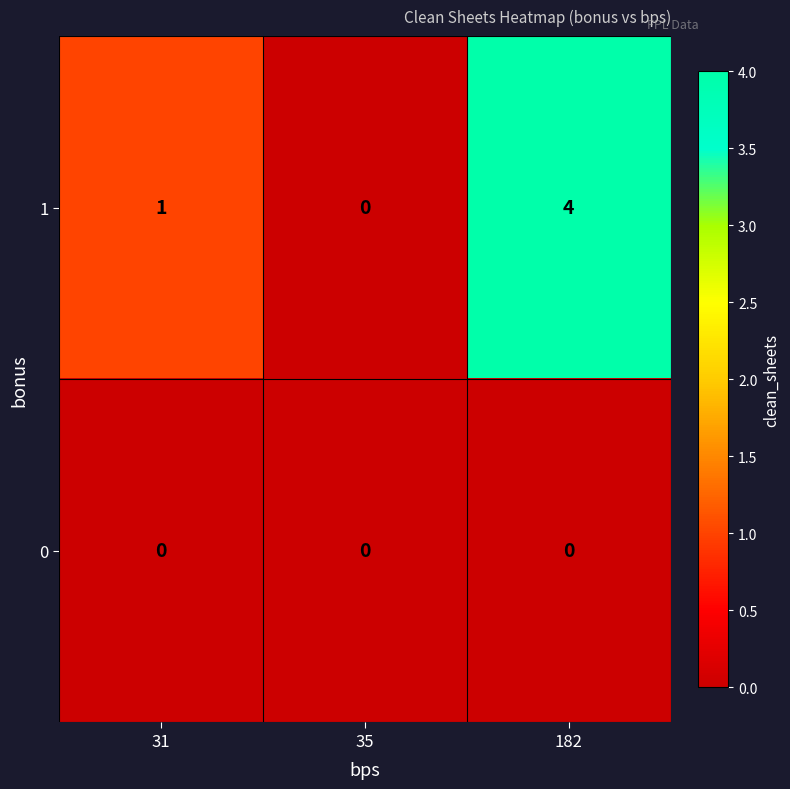

Count the 1 values in the range 0 to 4.

3